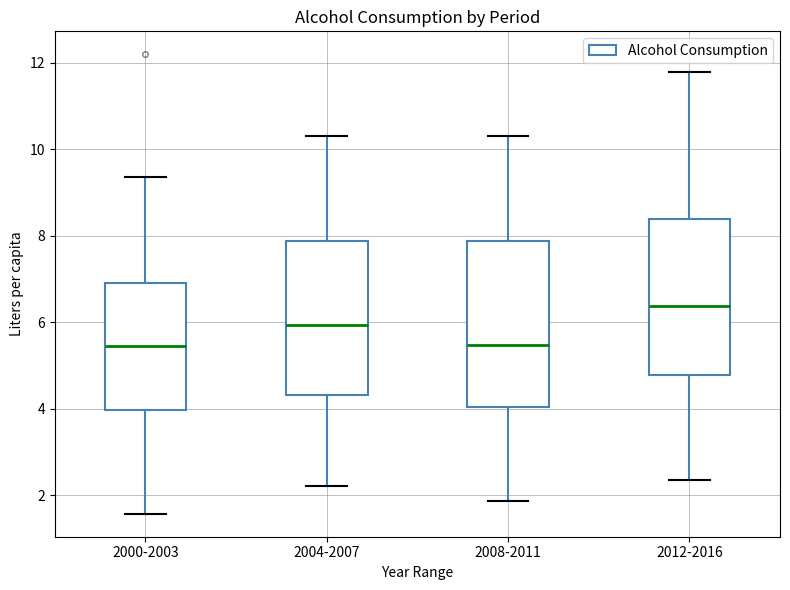

Reading left to right, transcribe this box plot: for each box, give where its median line is, the range the box spans, and where its two whiskers end, as read against the y-axis. The values are not printed on the chart, so give them approximately, as read against the axis.

2000-2003: median 5.4, box 4.0 to 7.0, whiskers 1.6 to 9.4
2004-2007: median 6.0, box 4.4 to 7.8, whiskers 2.2 to 10.4
2008-2011: median 5.4, box 4.0 to 7.8, whiskers 1.8 to 10.4
2012-2016: median 6.4, box 4.8 to 8.4, whiskers 2.4 to 11.8